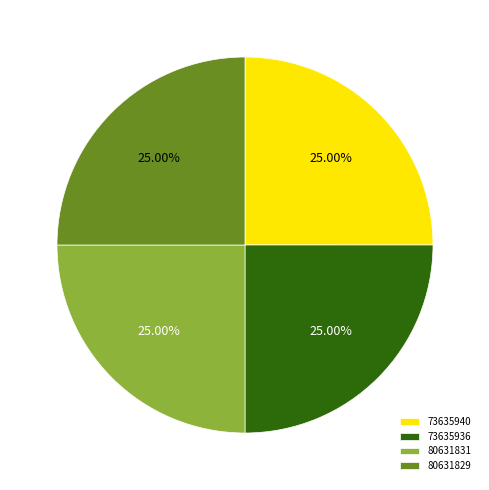

To the nearest percent, what portion does 80631829 represent?

25%